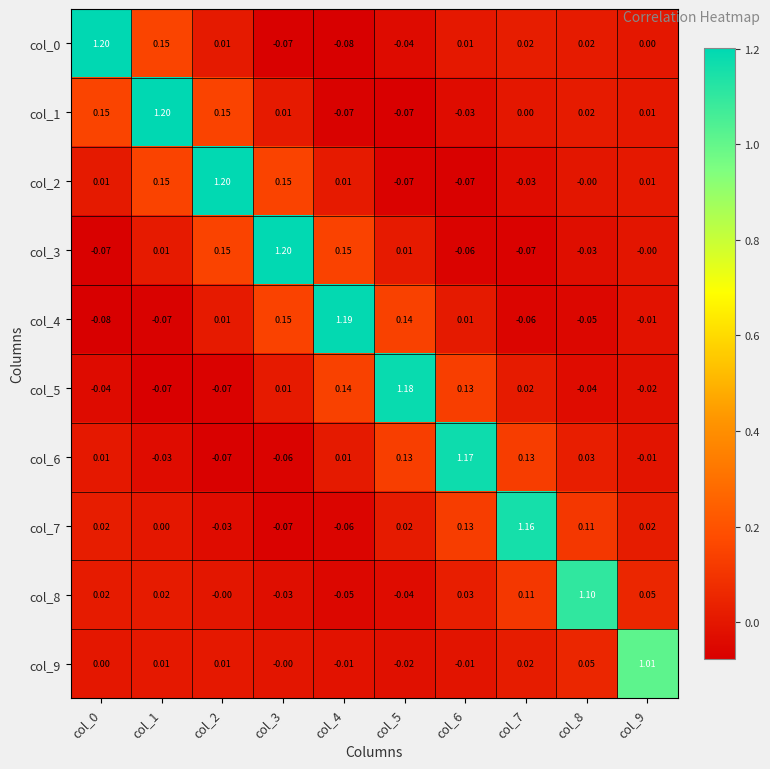

Is the value of col_9 at col_5 greater than the value of col_4 at col_0?

Yes